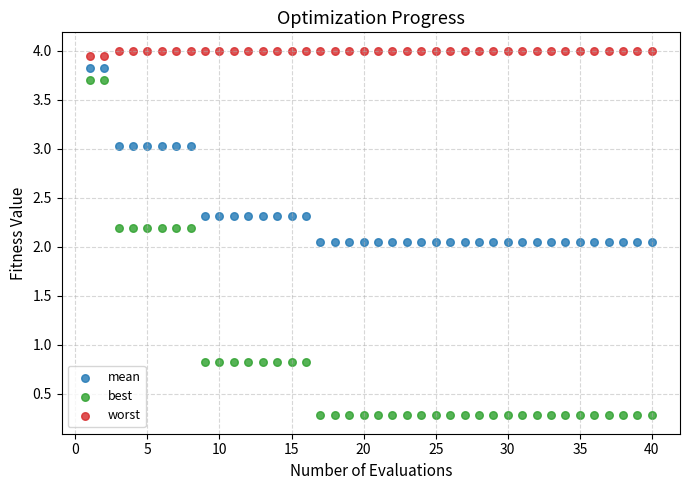

Across all data points, what is the range of X values (max minus min)?

39.0